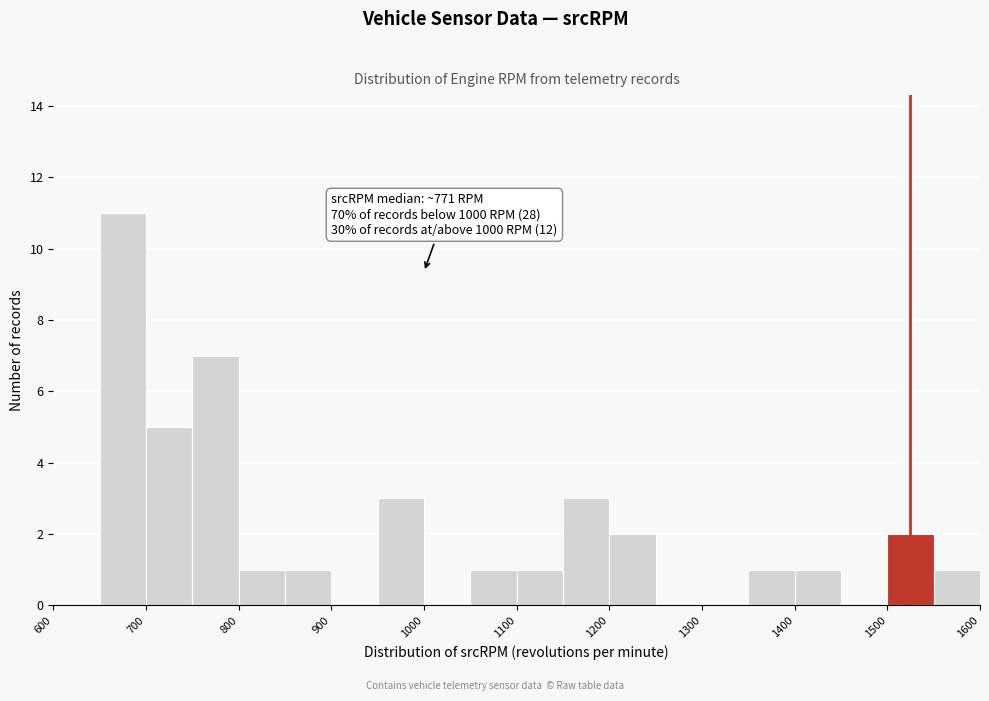

Which range on the x-axis has the tallest bar?

650 to 700